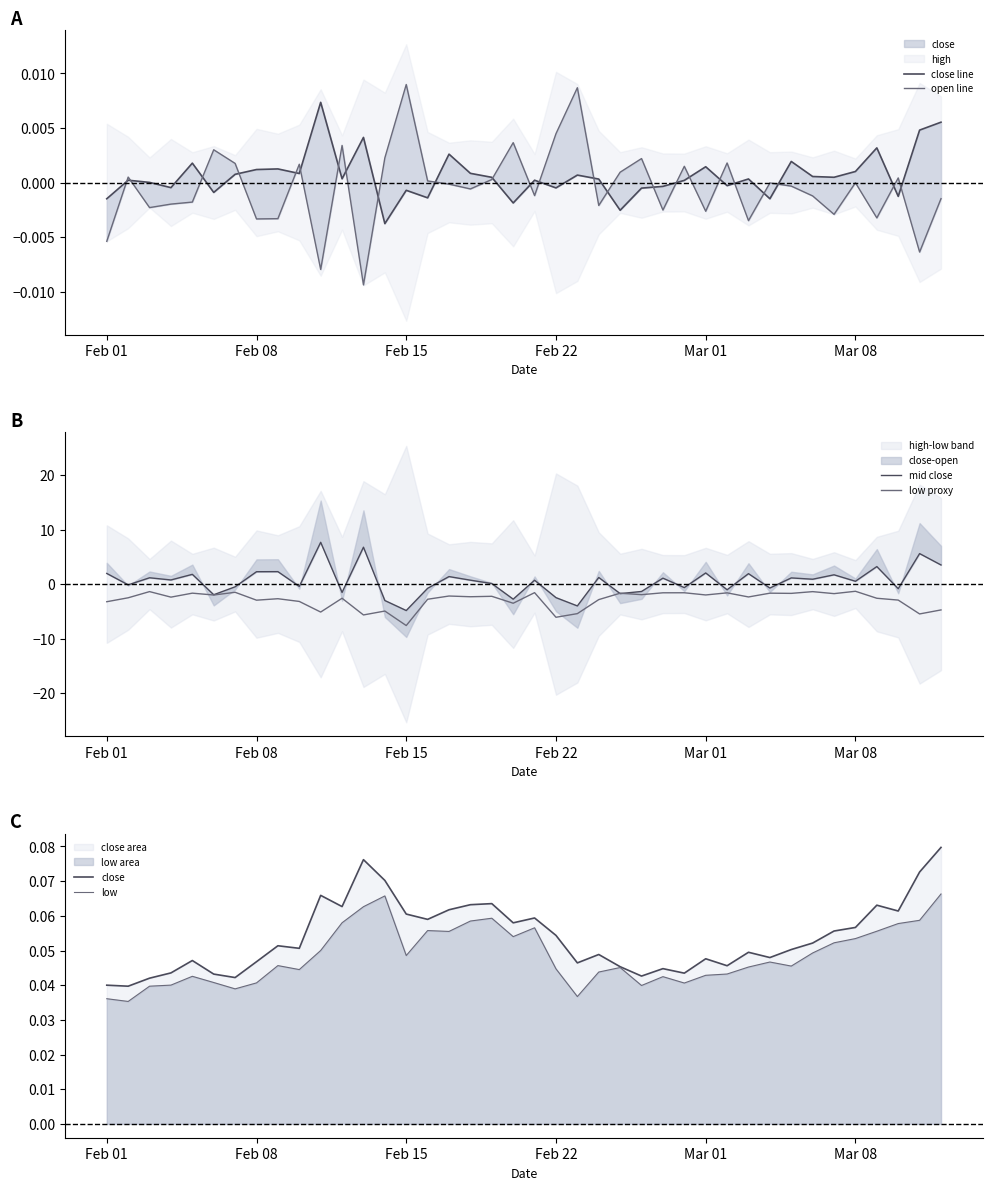

True or false: close and open line intersect in this chart.

False